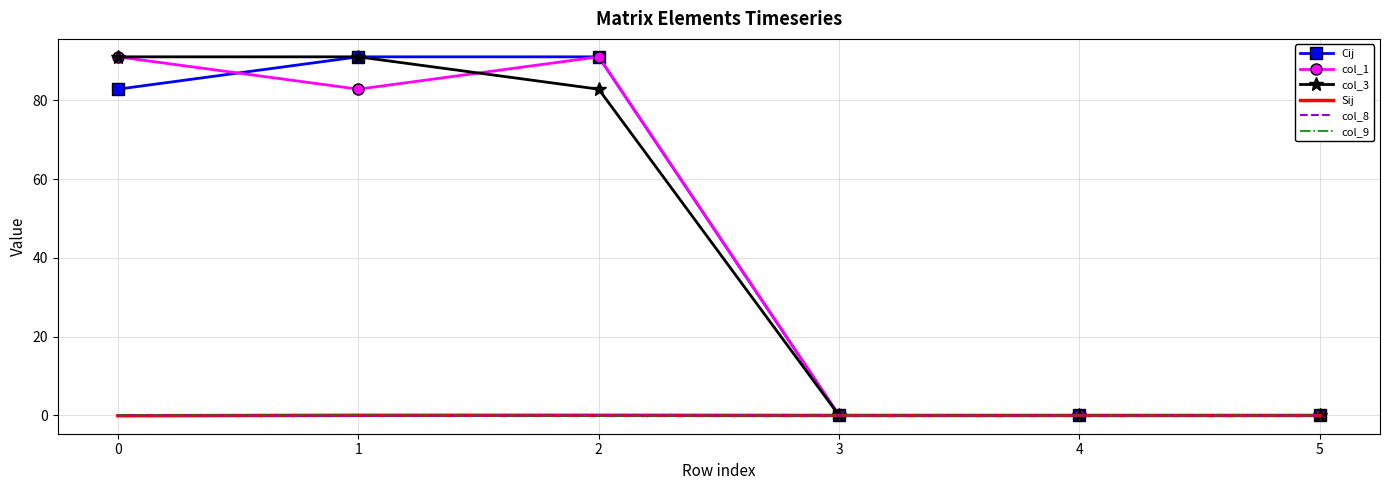

The value of col_8 at 3 is 0.0. True or false?

True